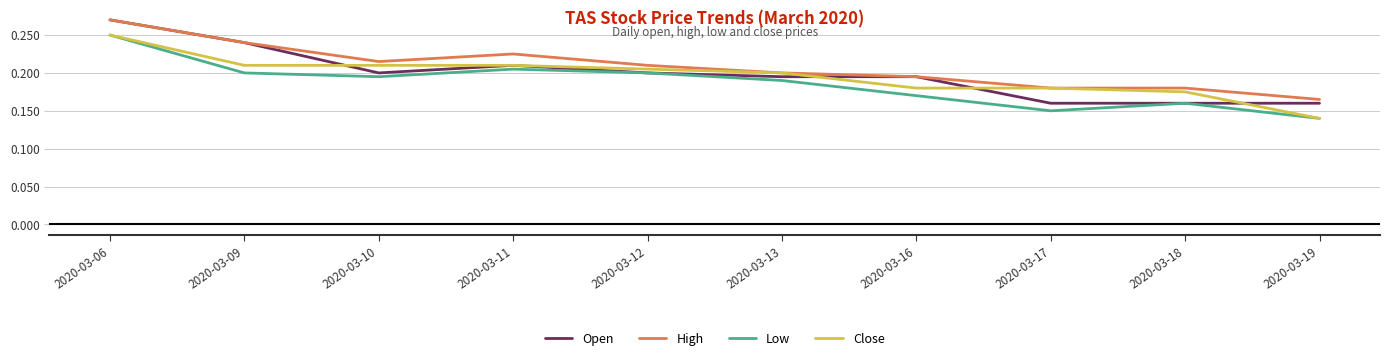

Between 2020-03-12 and 2020-03-19, which series saw the biggest shift?

Close